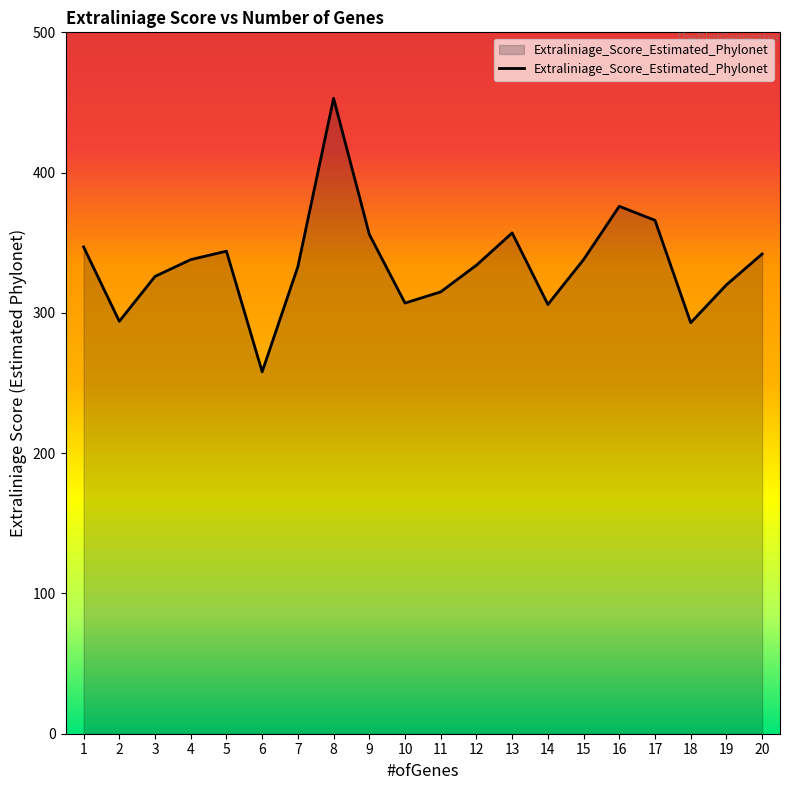

Where is the first local maximum?

5